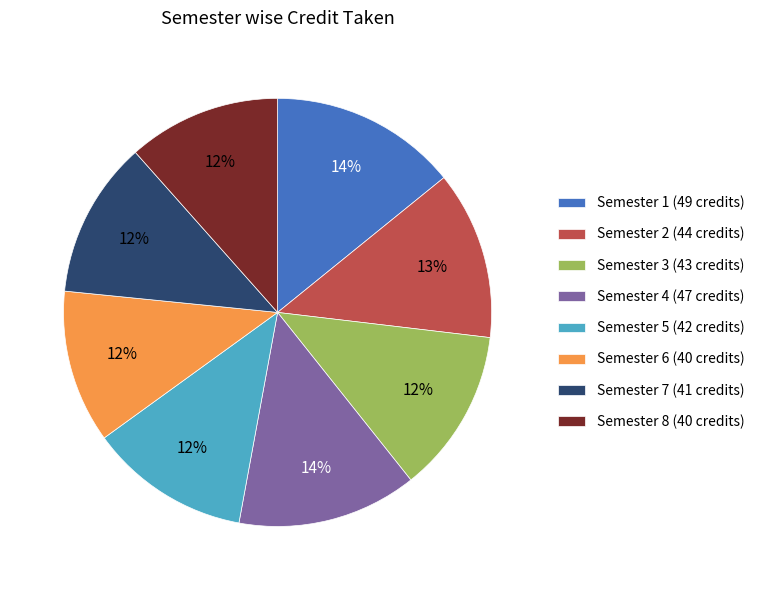

How many slices are in this pie chart?

8